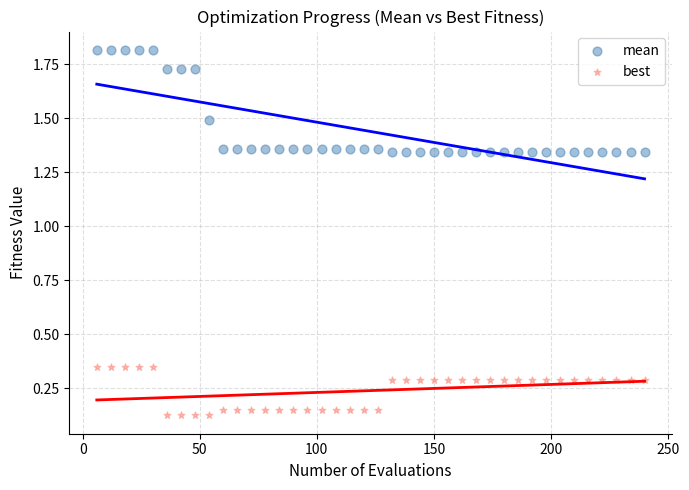

Which series contains the highest Y value?

mean